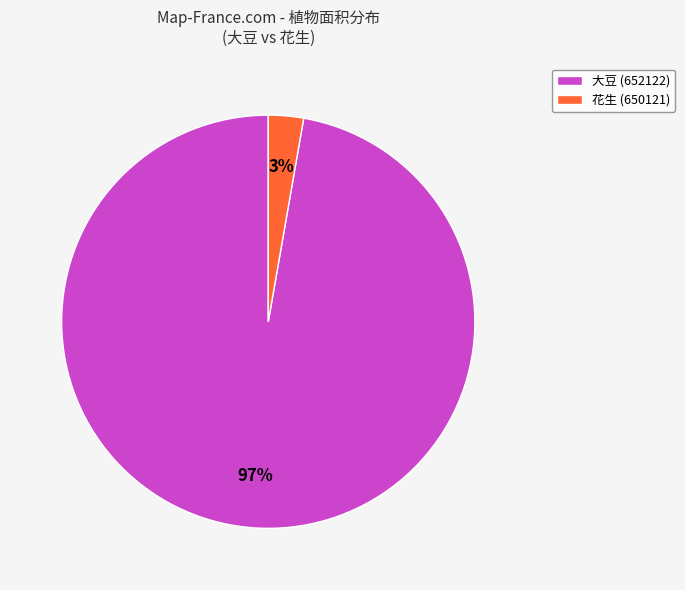

To the nearest percent, what is the combined percentage of 大豆 (652122) and 花生 (650121)?

100%